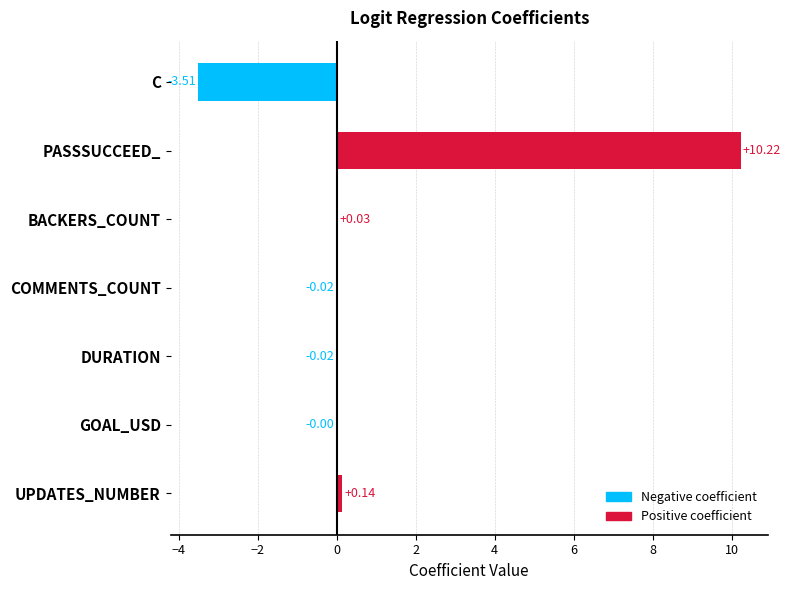

At which label is the value closest to 3?

UPDATES_NUMBER